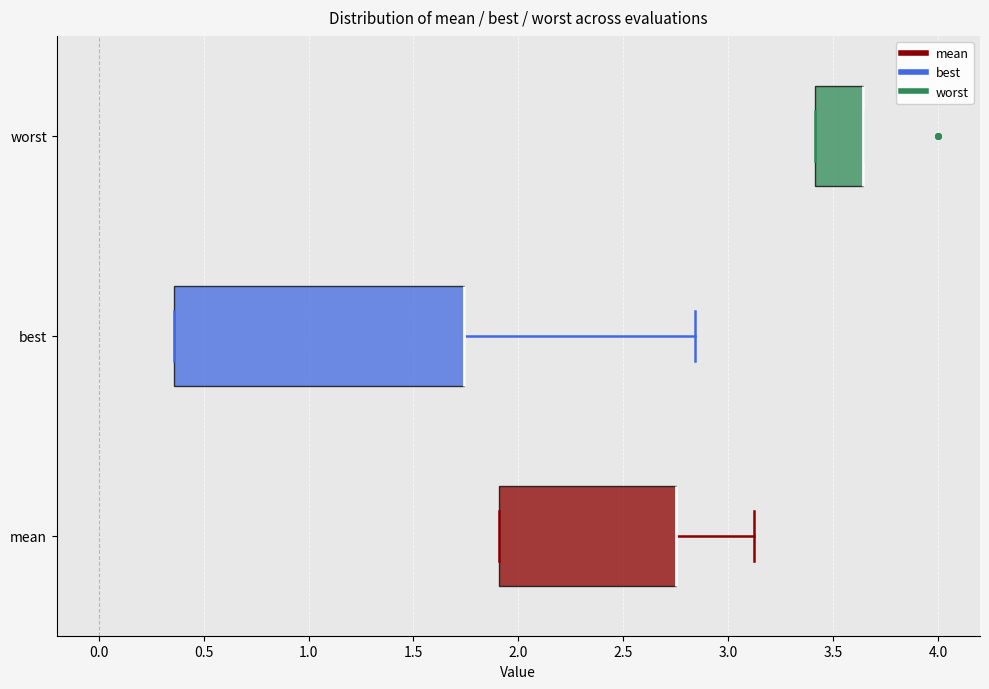

Where is the left edge of the box for worst on the x-axis? The values are not printed on the chart, so give them approximately, as read against the axis.

3.40